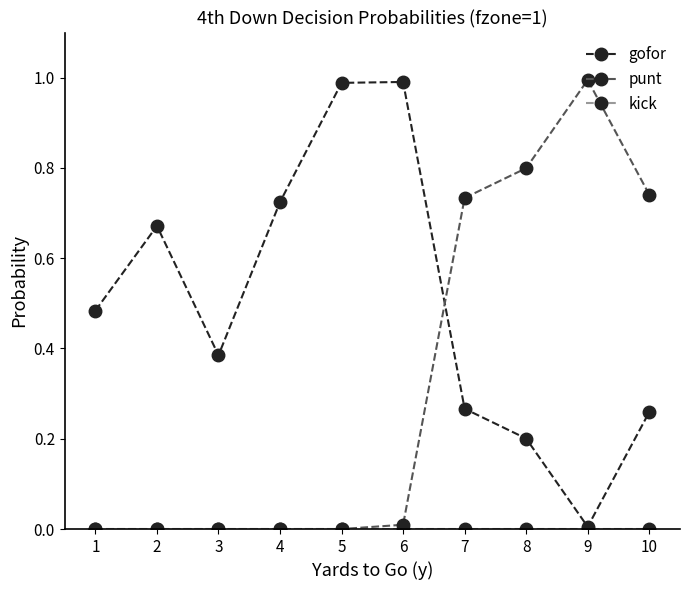

Which series ends up on top after the final intersection of punt and gofor?

punt